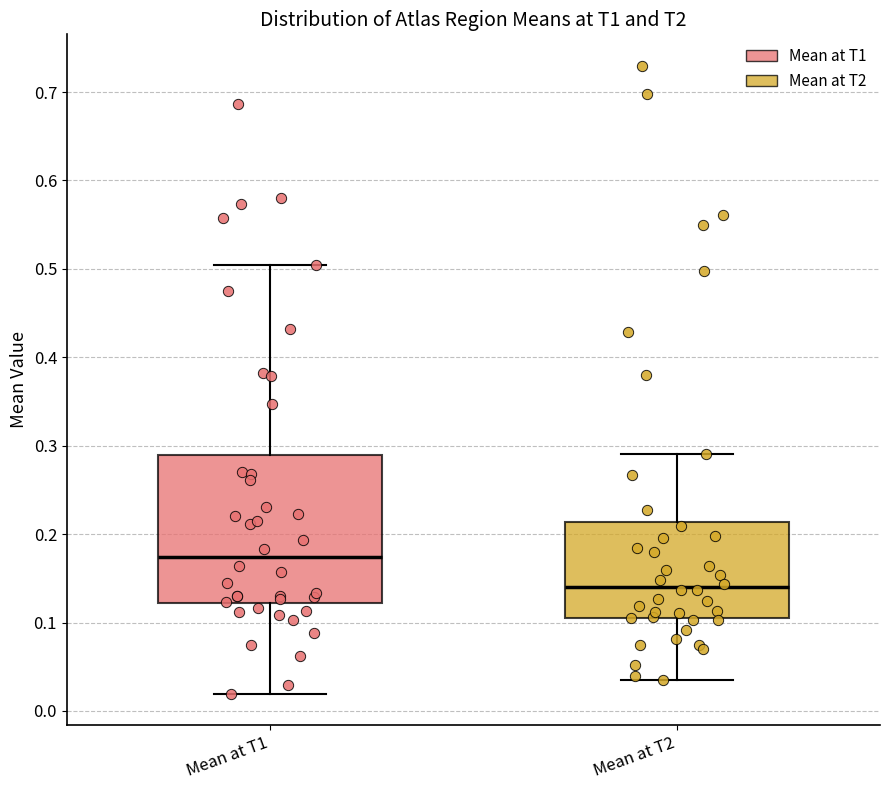

Where does the upper whisker of the box for Mean at T1 end on the y-axis? The values are not printed on the chart, so give them approximately, as read against the axis.

0.50